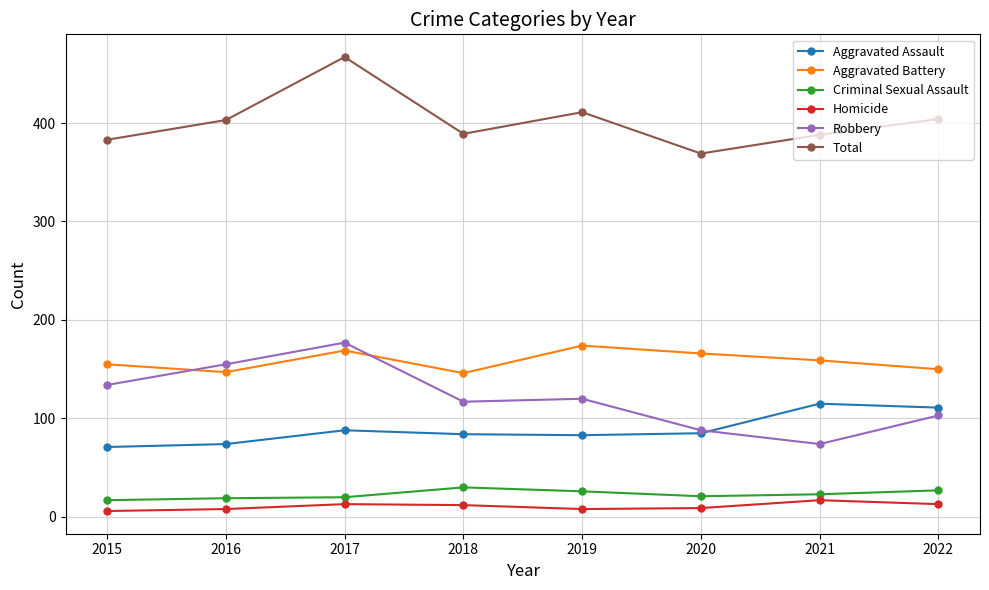

What is the highest value of the Criminal Sexual Assault series?

30